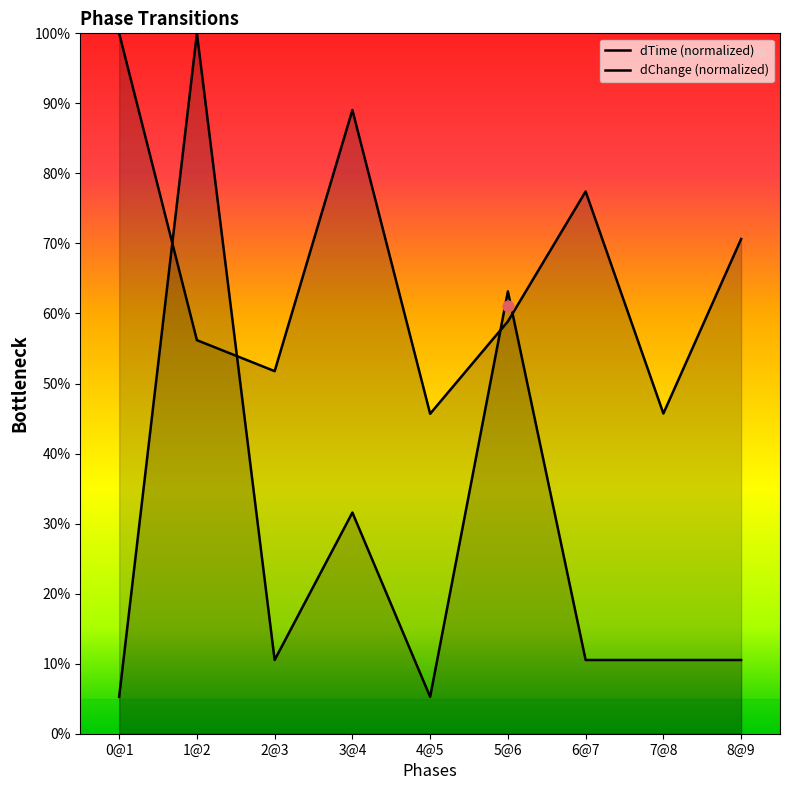

Which series reaches the minimum Y coordinate?

dChange